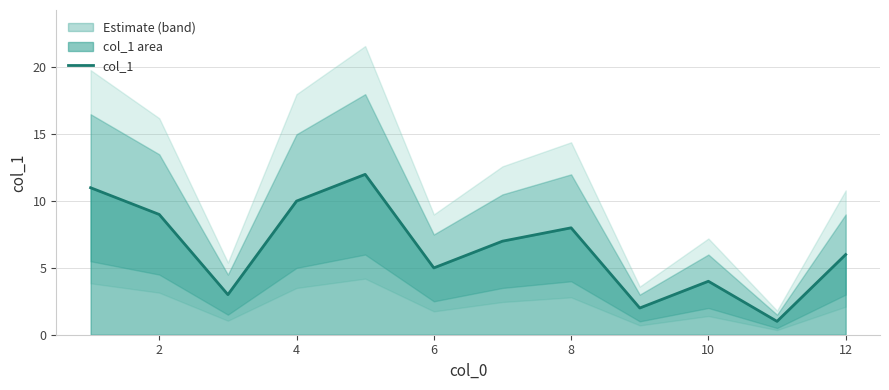

The value of col_1 at 6 is 5. True or false?

True